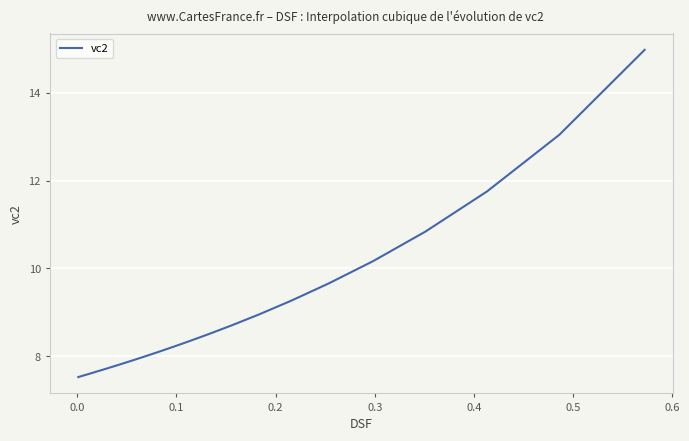

What is the difference between the maximum and minimum values?

7.5